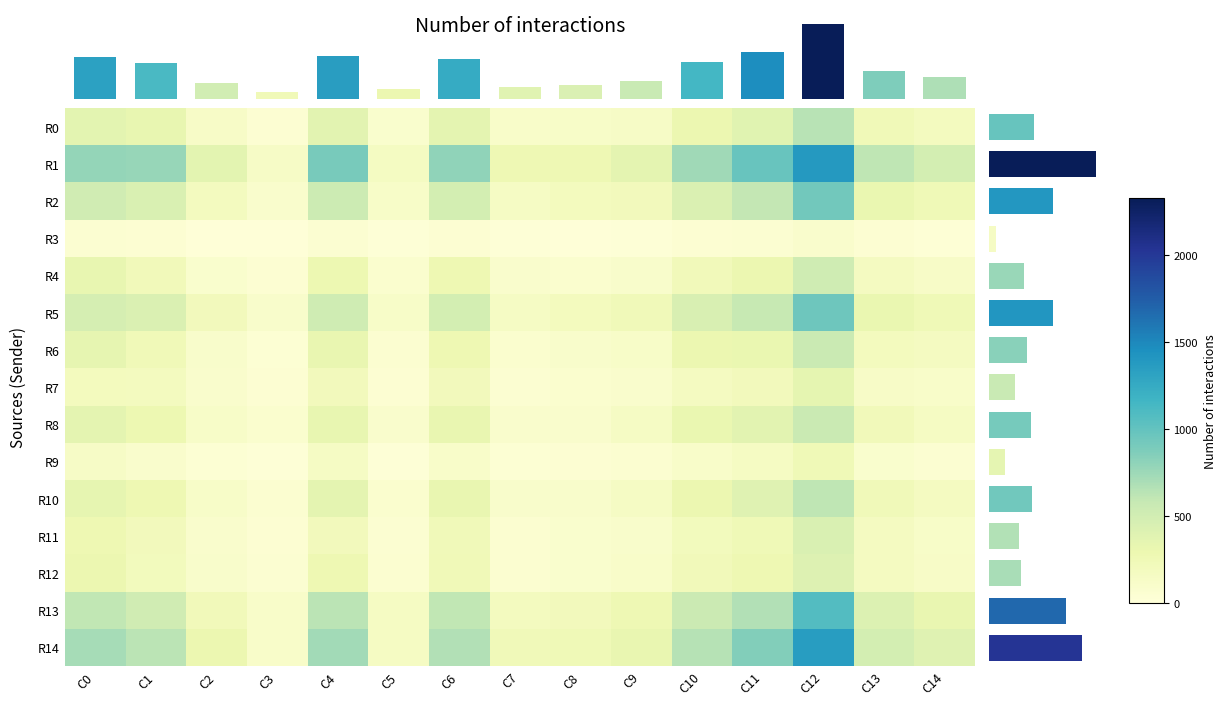

Is it true that R8 equals 633 at C0?

False